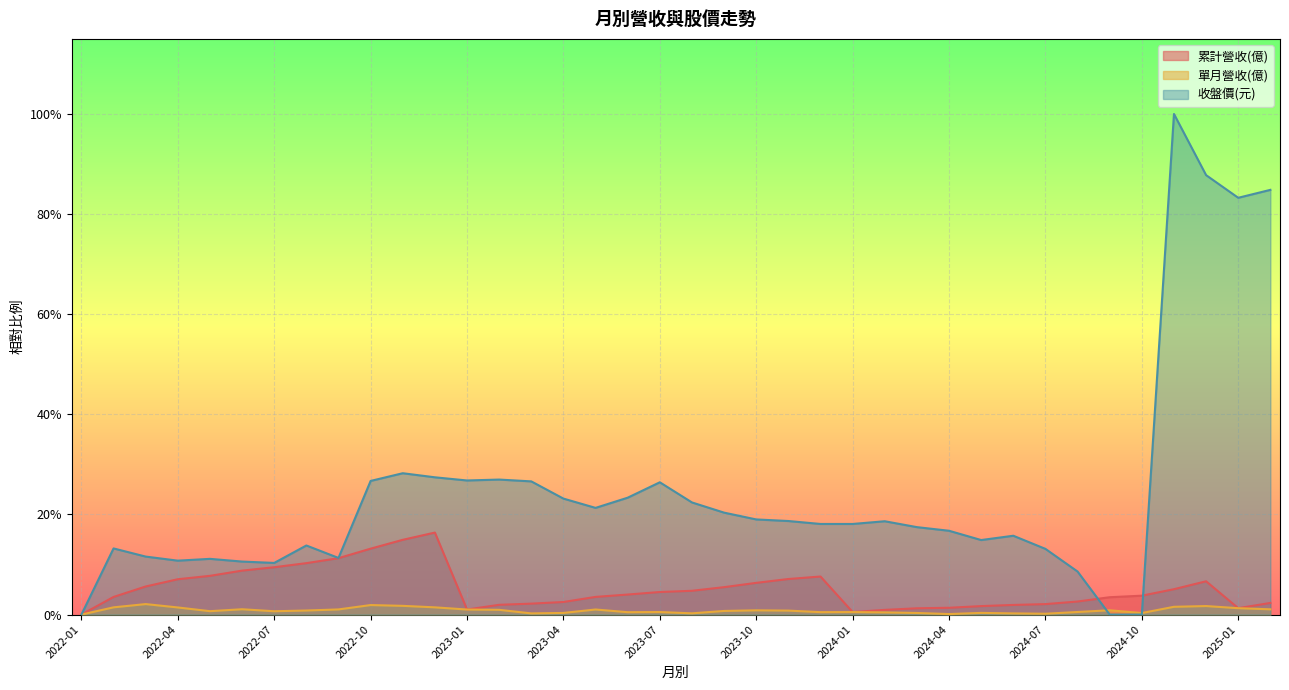

Between 2023-08 and 2024-04, which is larger?

2023-08